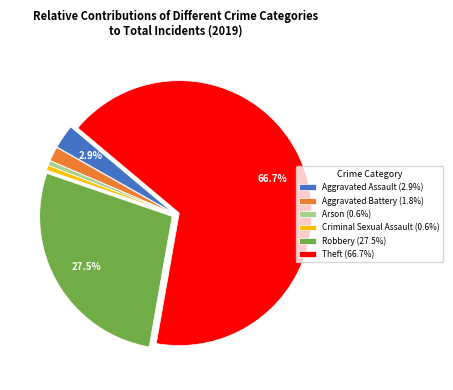

What portion of the pie excludes Robbery (27.5%)?

72.5%